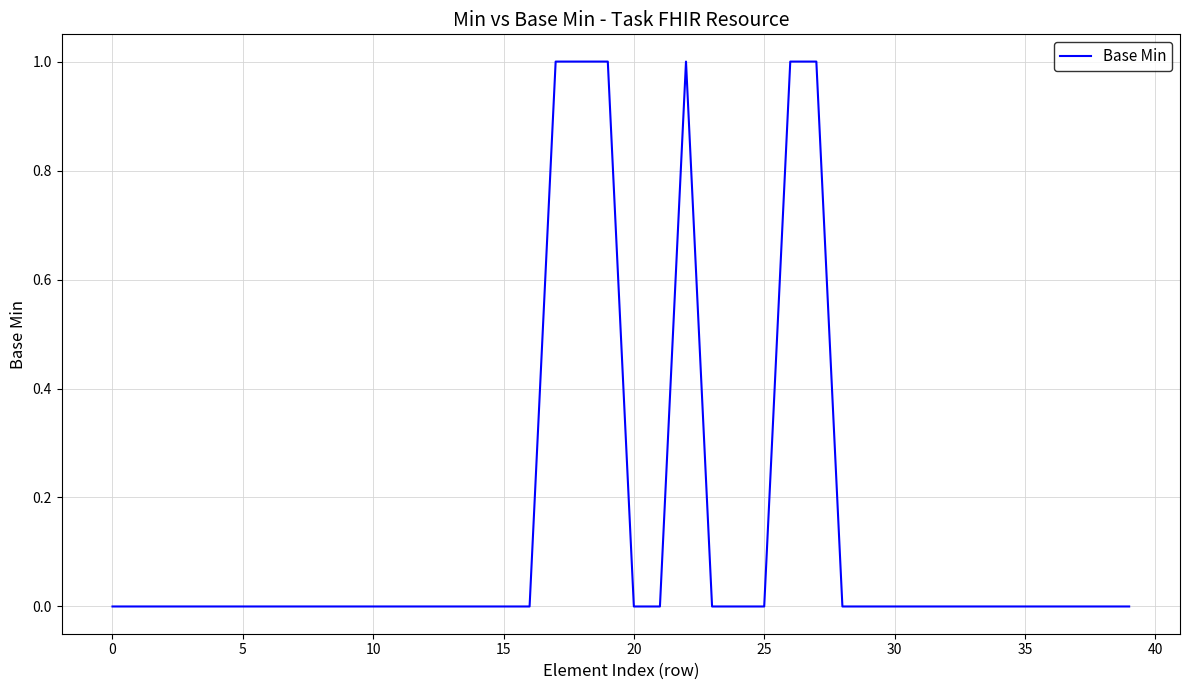

Does the chart display data point markers on the line(s)?

No